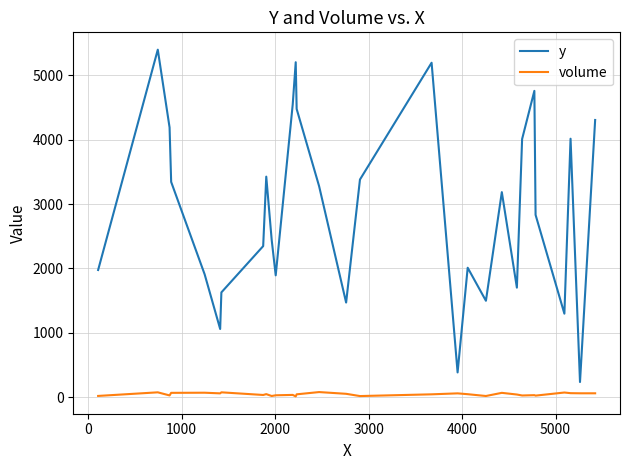

Which series has the widest spread of values?

y